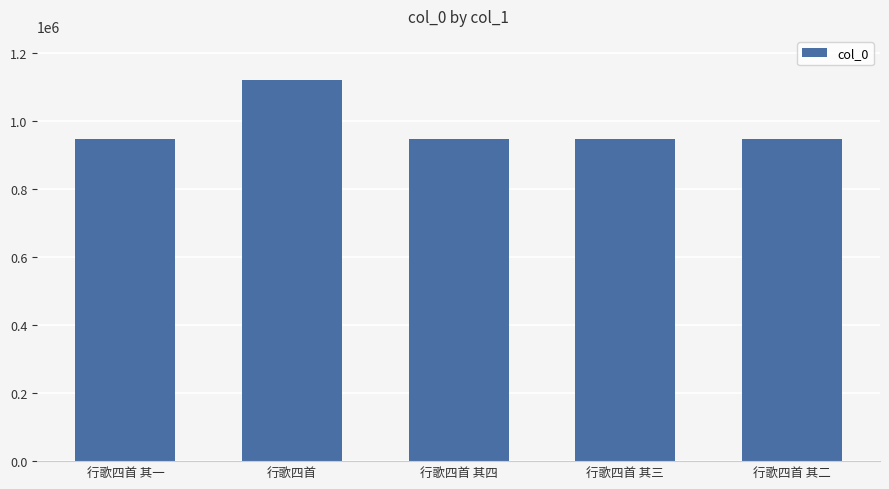

True or false: the data shows 679425 at 行歌四首.

False